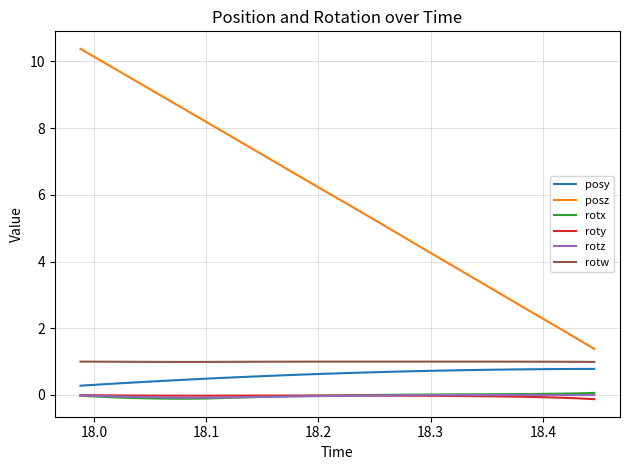

True or false: roty and posy intersect in this chart.

False